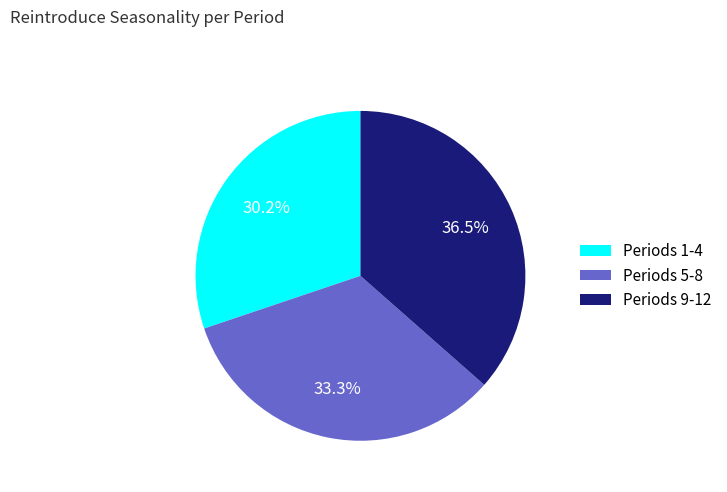

Do Periods 5-8 and Periods 1-4 together represent more than half of the pie?

Yes